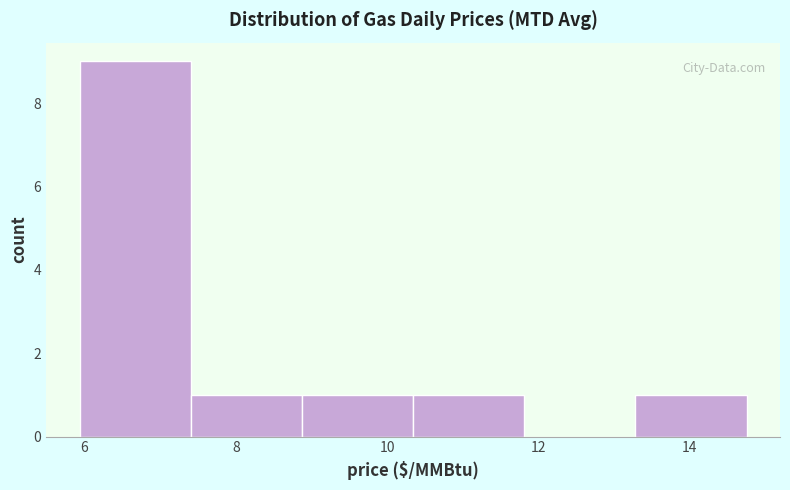

How tall is the bar that spans 8.8 to 10.4 on the x-axis? Neither the bar edges nor the heights are printed on the chart, so give them approximately, as read against the axes.

1